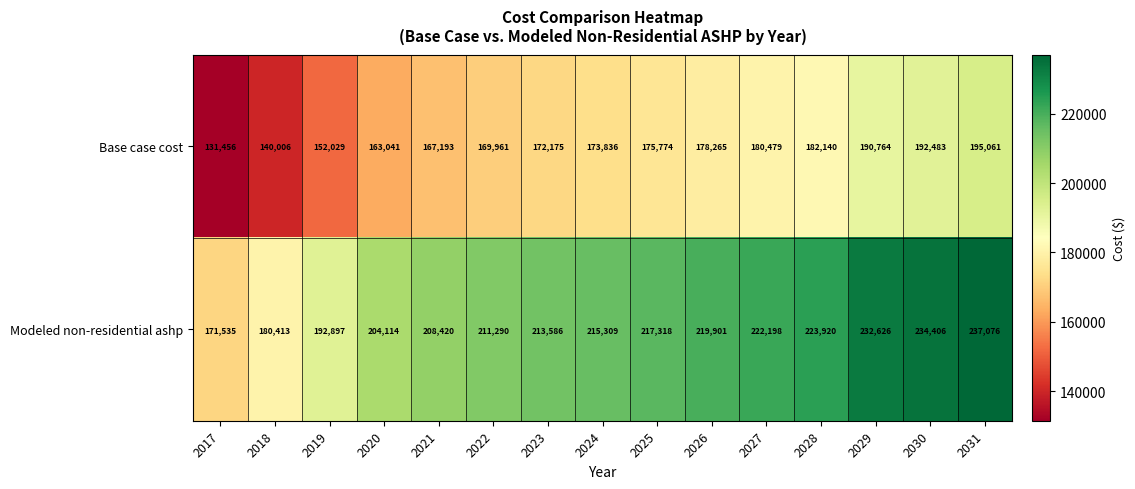

Rank the series by their maximum value, from highest to lowest.

Modeled non-residential ashp, Base case cost